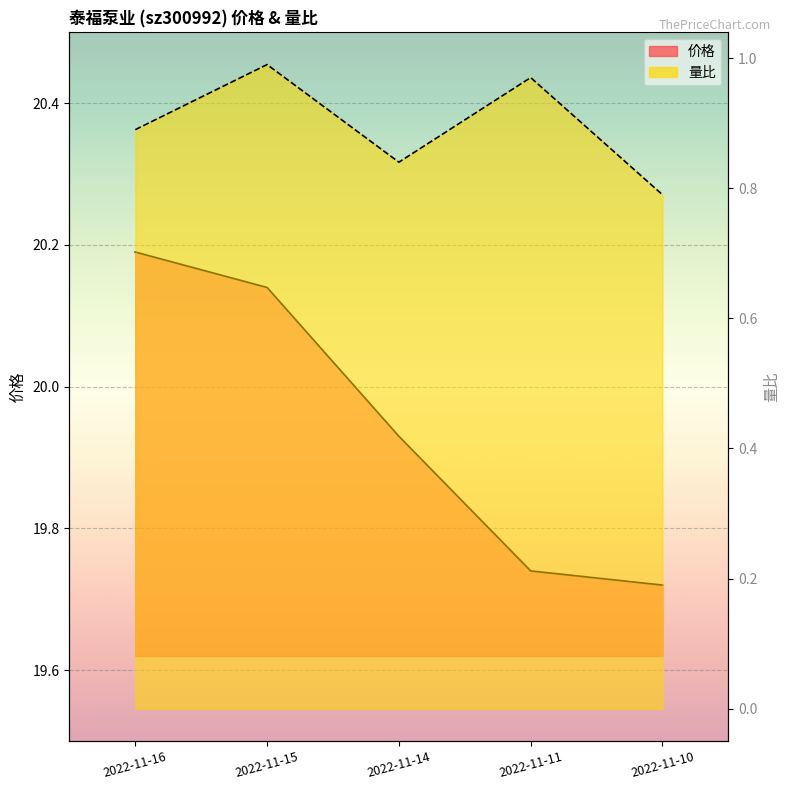

True or false: 量比 has more than 0 interior local peaks.

True